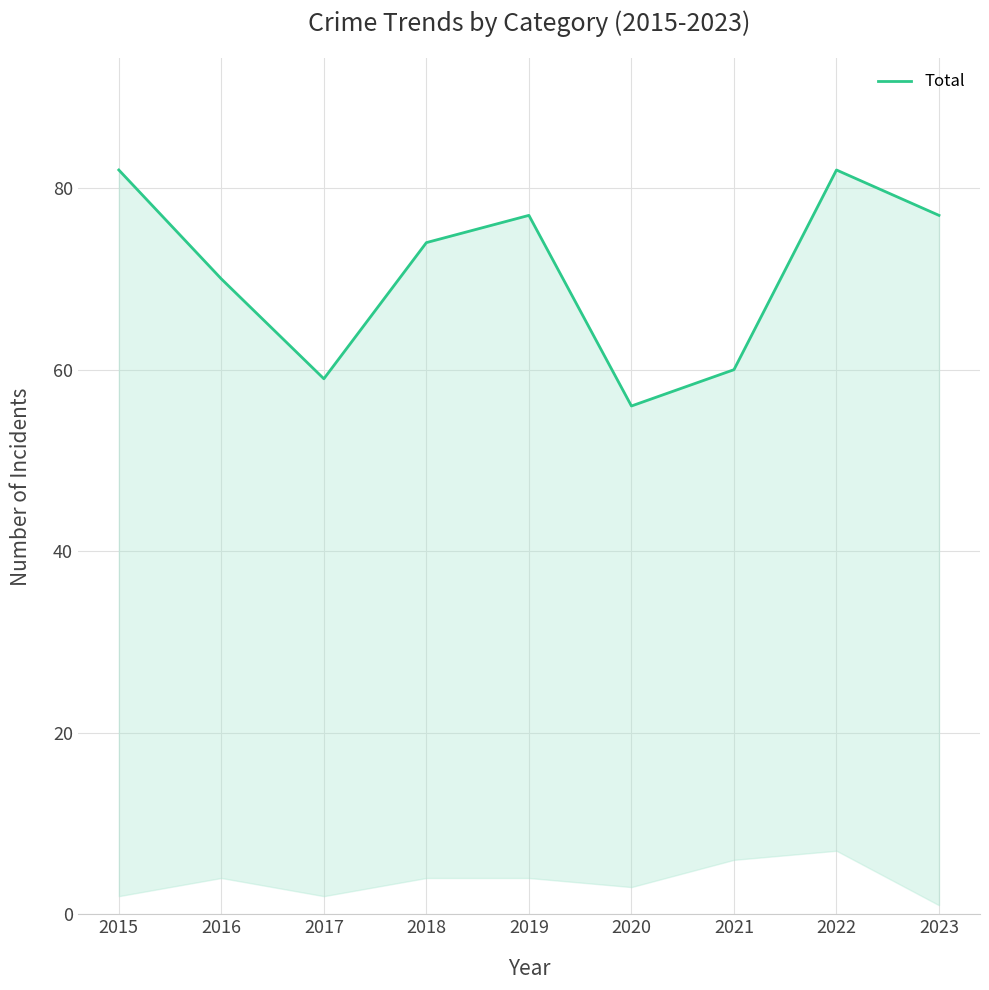

At which category does the data reach its first local peak?

2019